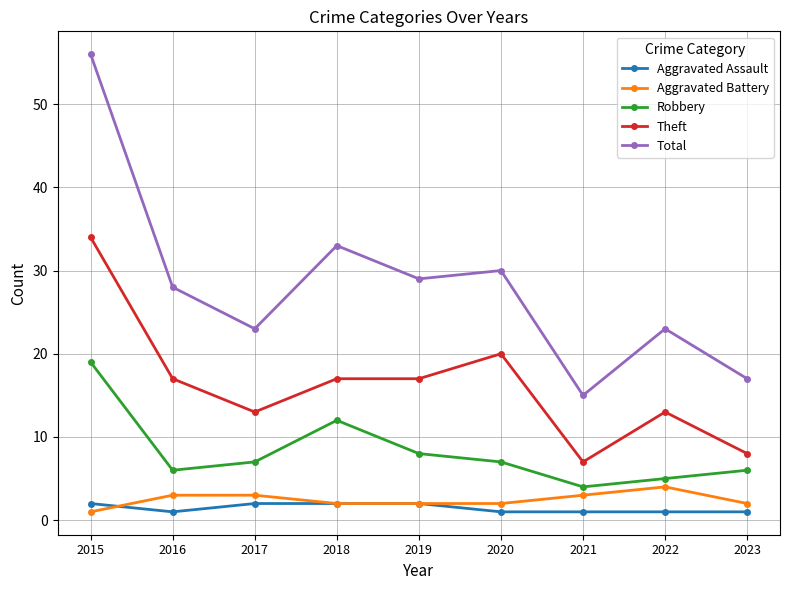

What is the maximum value shown in the chart?

56